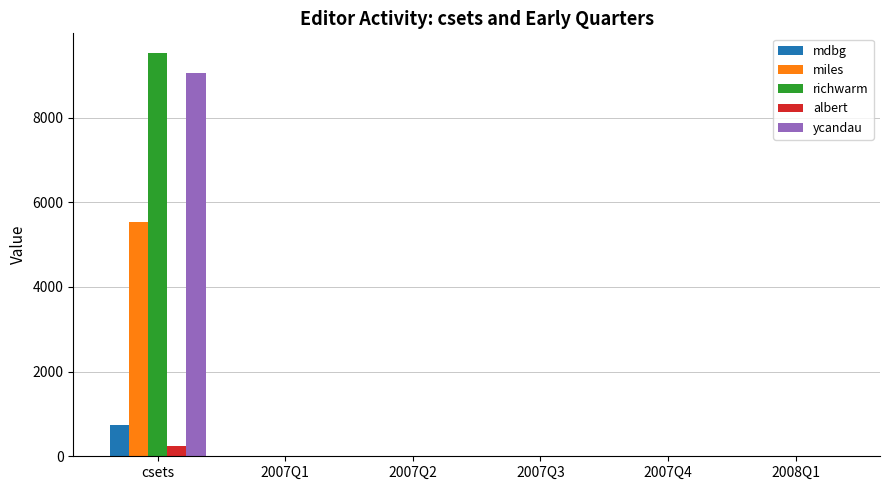

The value of ycandau at 2007Q3 is 0. True or false?

True